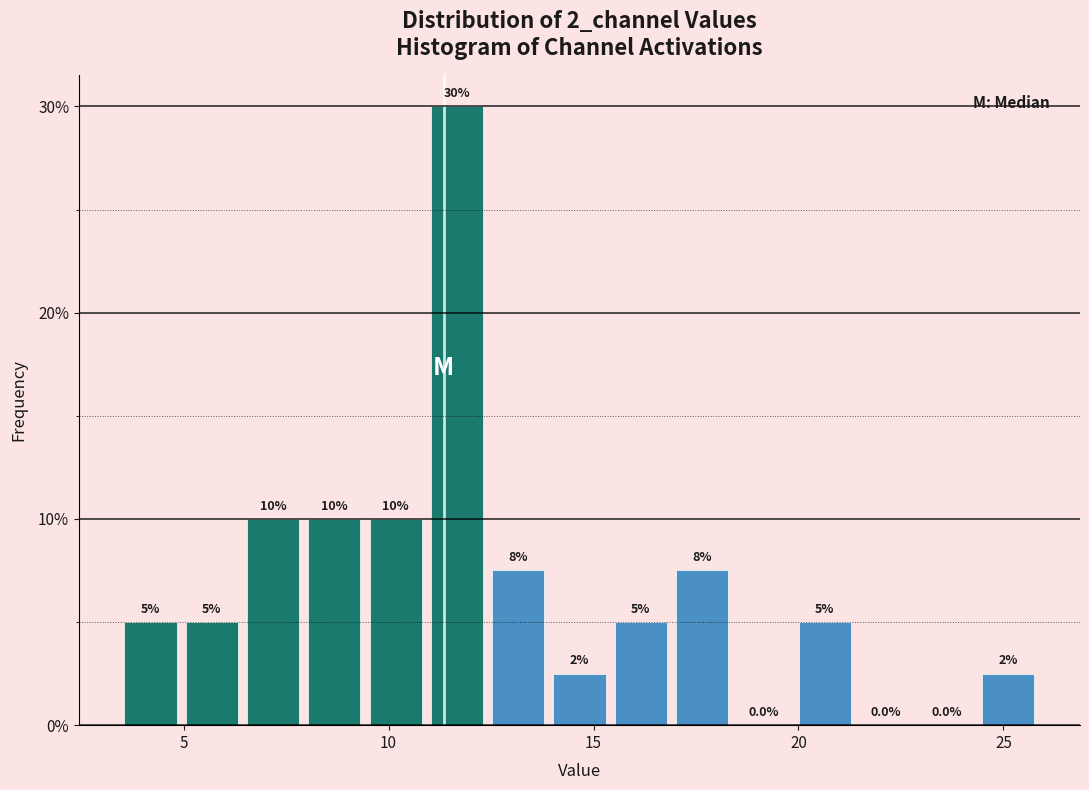

Read against the x-axis, roughly where is the centre of the tallest bar?

11.5